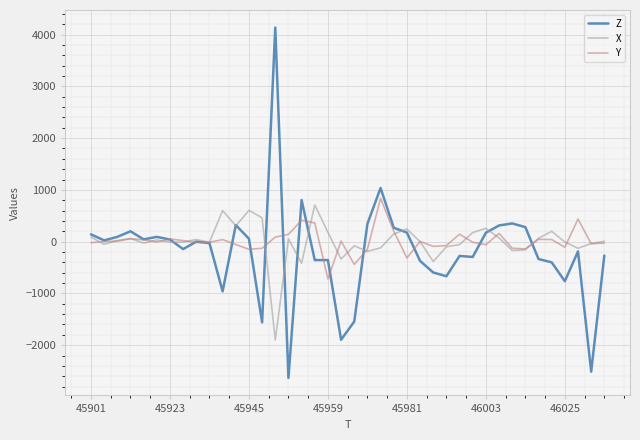

Rank the series by their maximum value, from highest to lowest.

Z, Y, X